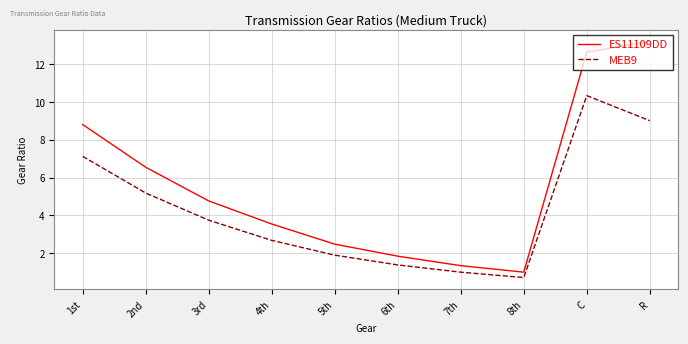

The MEB9 series shows 4.3 at 4th. True or false?

False